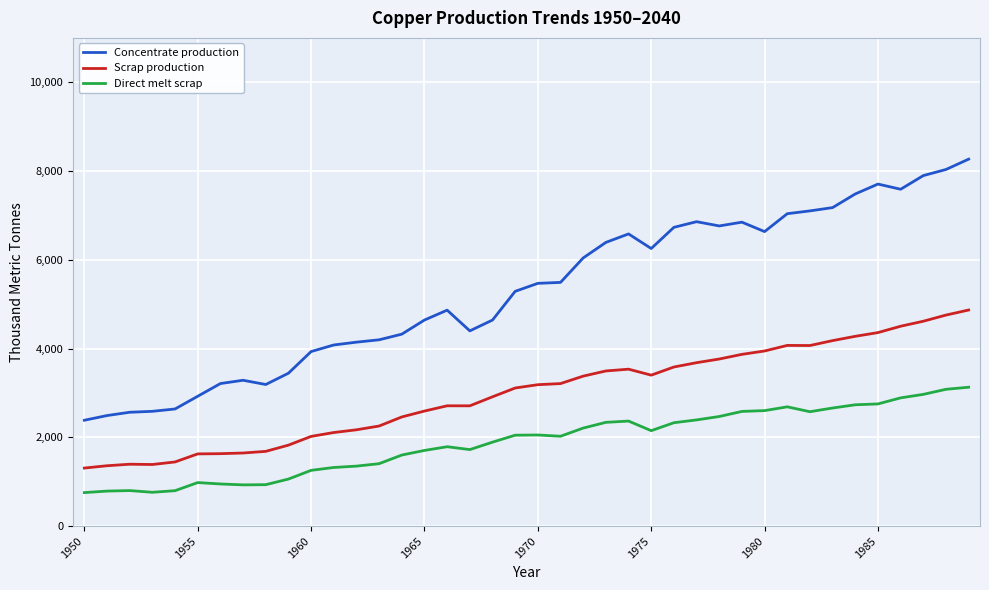

Rank the series by their maximum value, from lowest to highest.

Direct melt scrap, Scrap production, Concentrate production